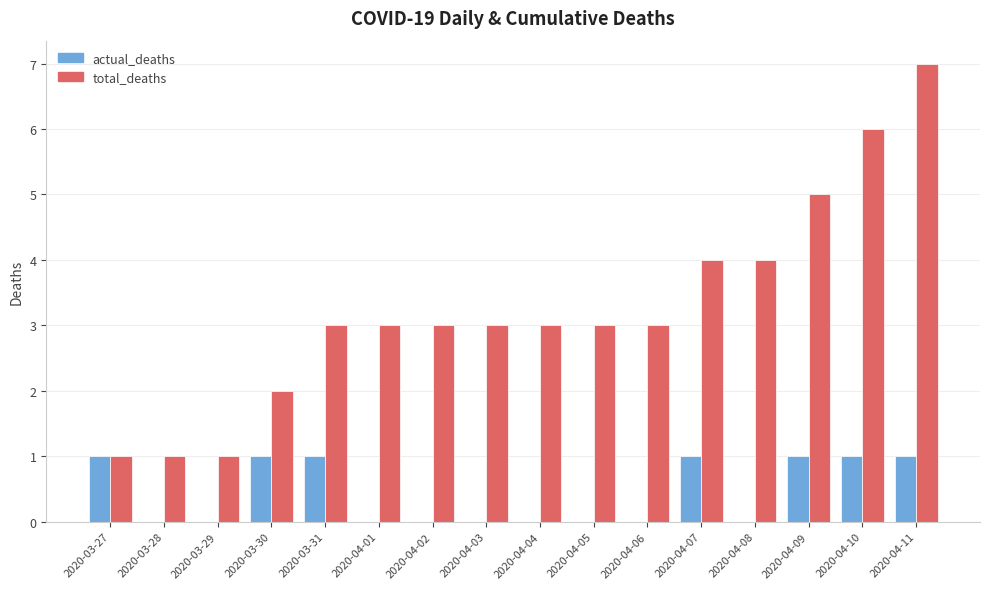

At which category is the sum across all series the highest?

2020-04-11